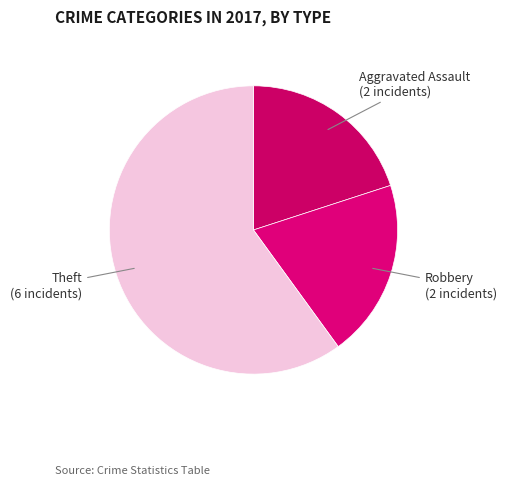

Is there any slice that represents more than half of the pie?

Yes